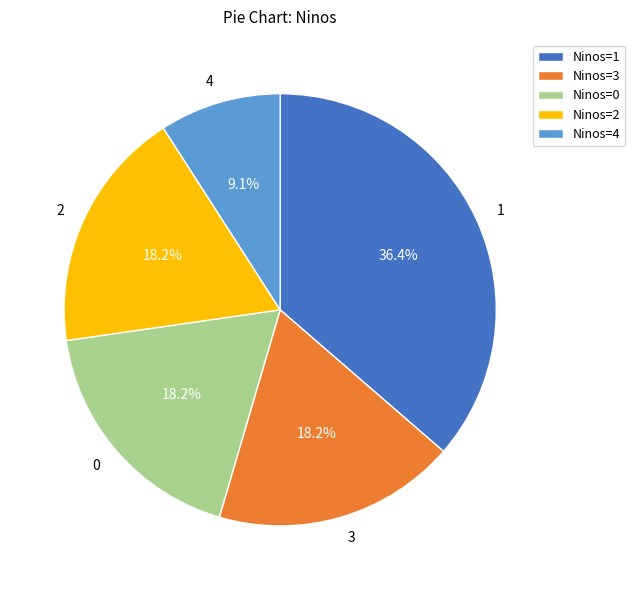

Do 2 and 0 together represent more than half of the pie?

No